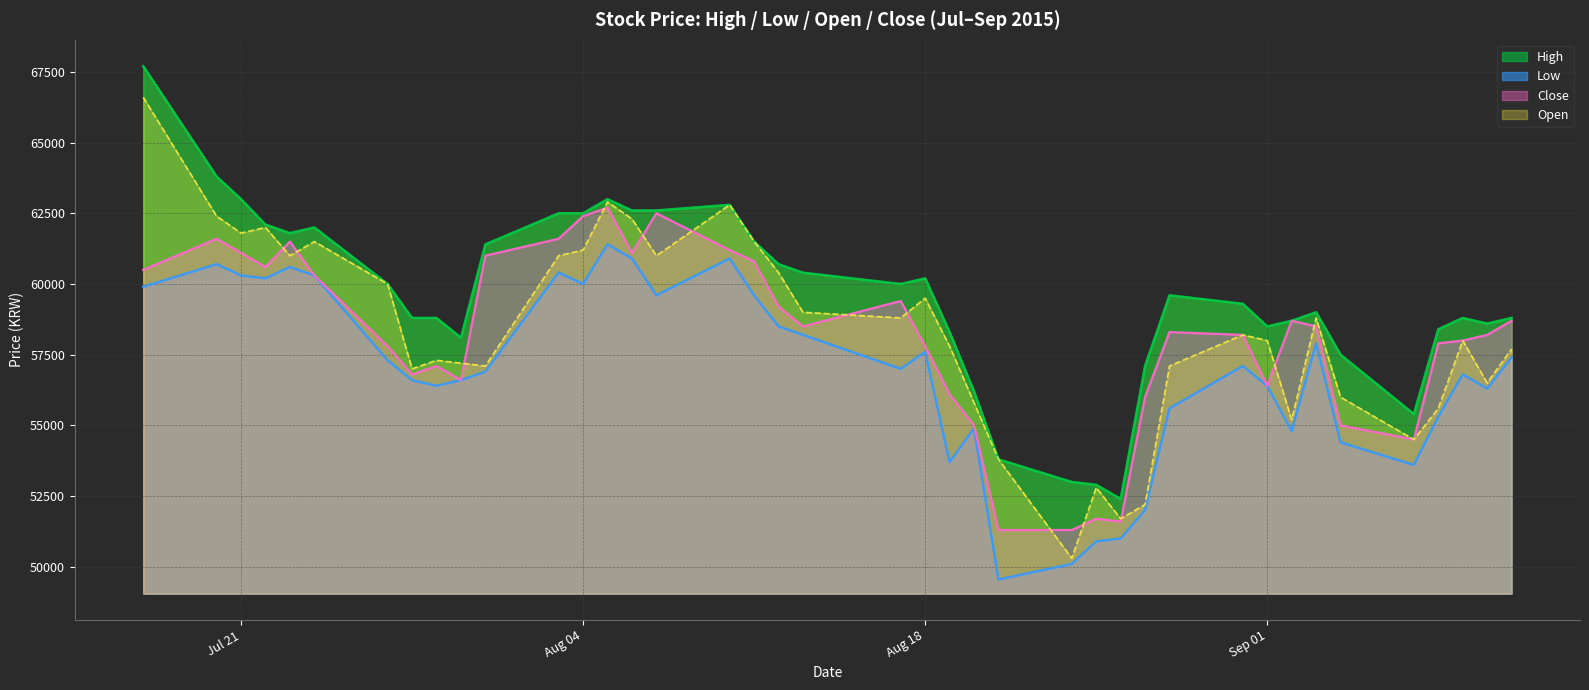

Does the chart display data point markers on the line(s)?

No